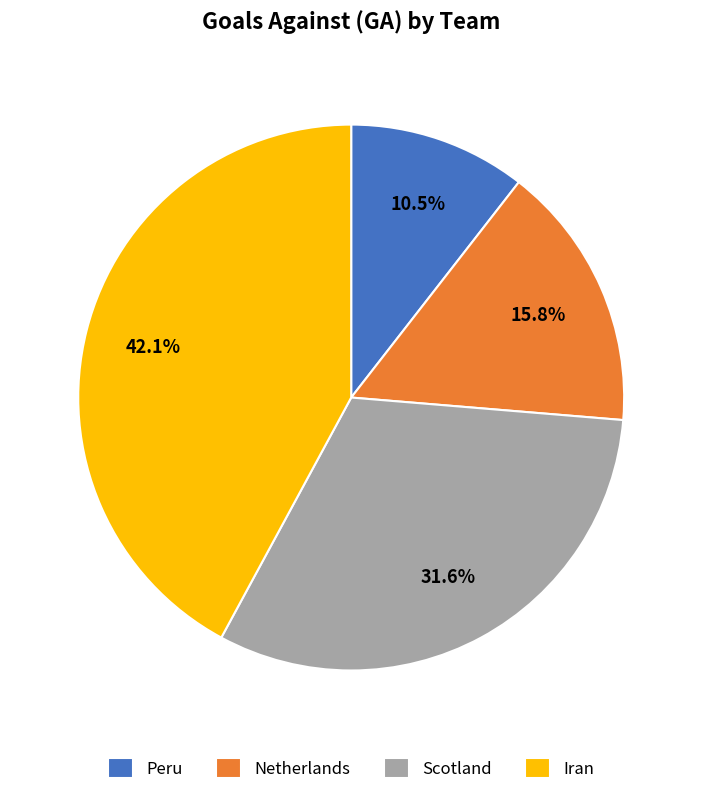

What percentage is the Scotland slice, to the nearest percent?

32%